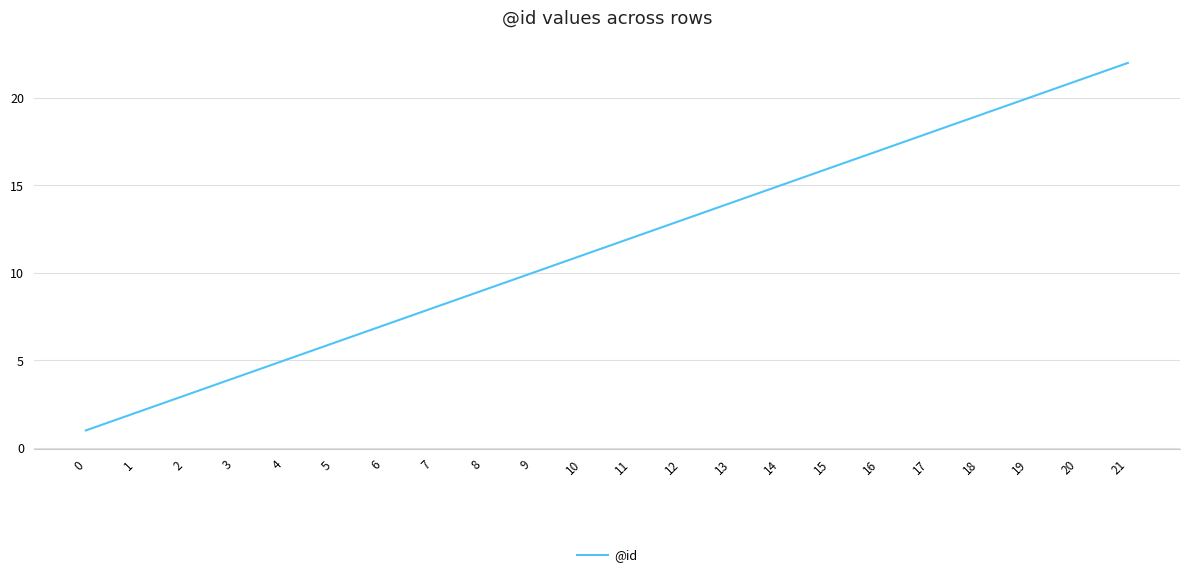

Does the chart have visible grid lines?

Yes